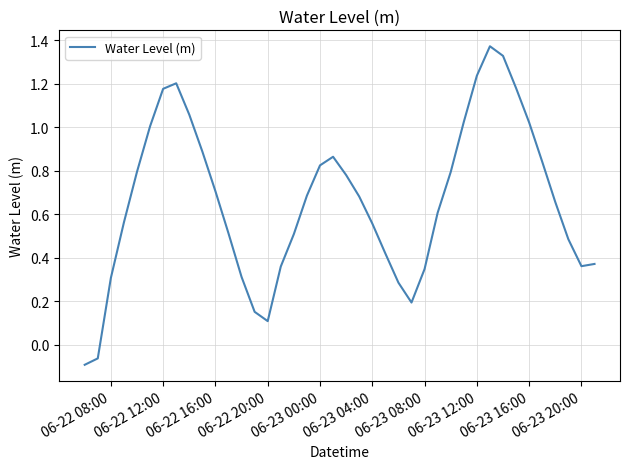

How many values are below 0?

2